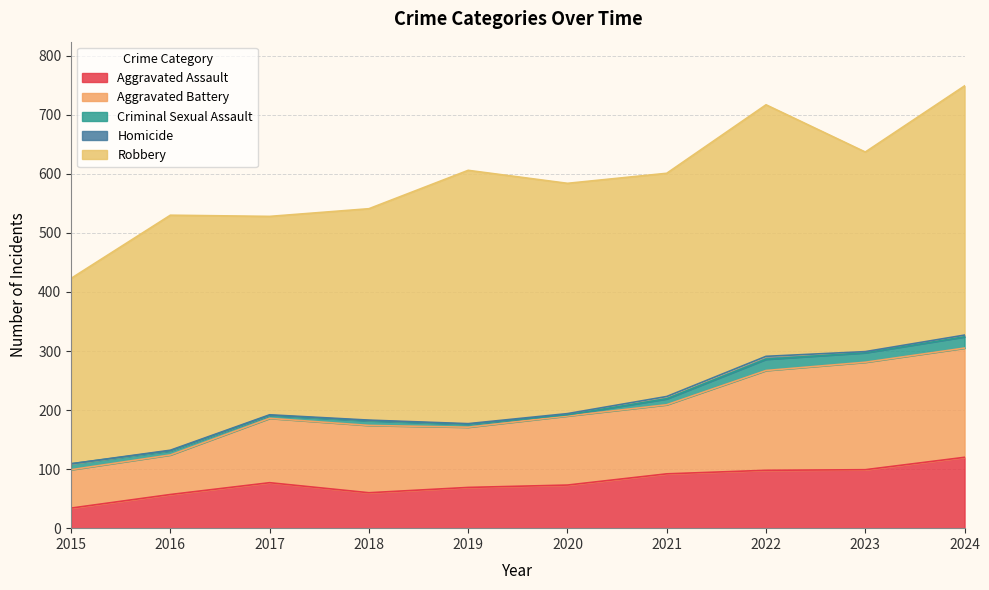

What is the value of the Homicide point at the 4th from the left?

1